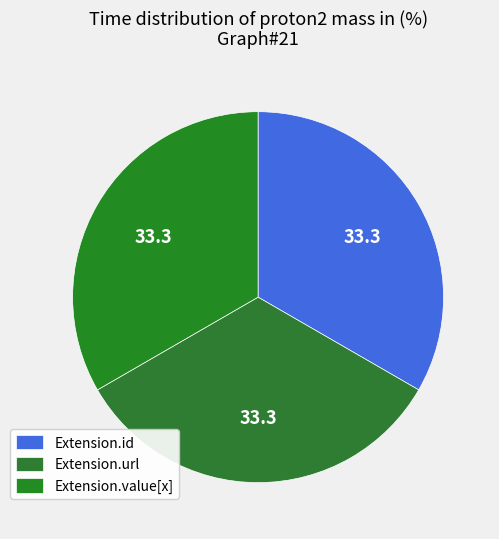

How many slices are in this pie chart?

3